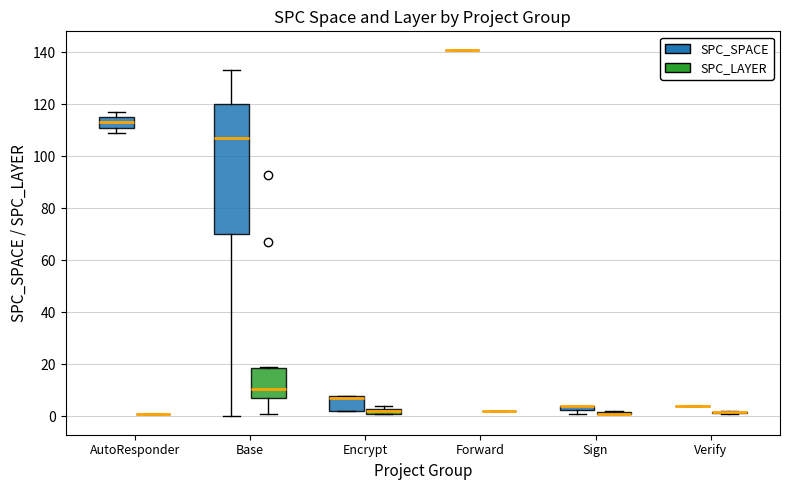

Where does the lower whisker of the box for Base (SPC_LAYER) end on the y-axis? The values are not printed on the chart, so give them approximately, as read against the axis.

2